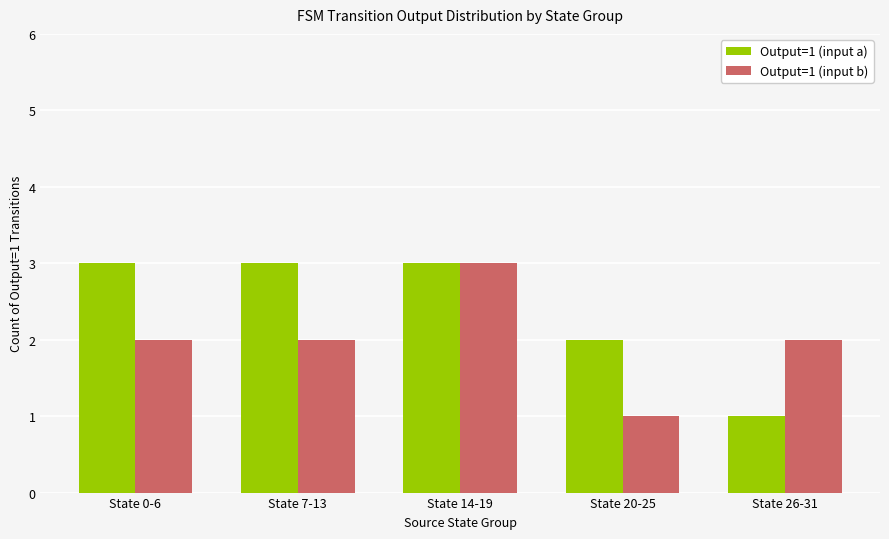

What is the label of the 3rd bar from the left?

State 14-19